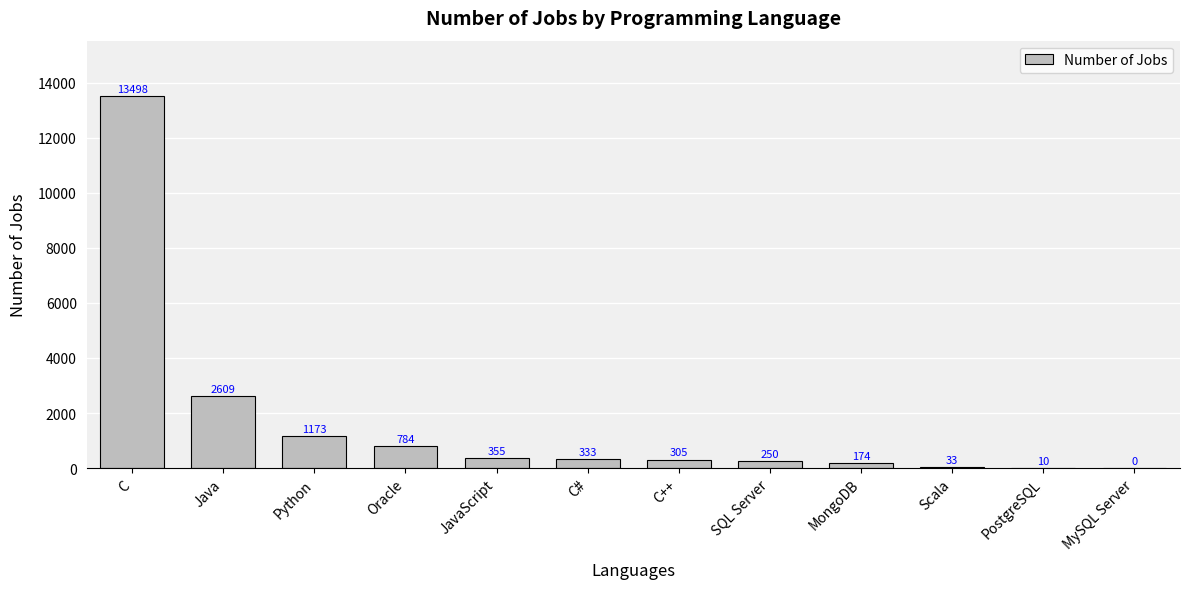

What is the change in value from JavaScript to MongoDB?

-181